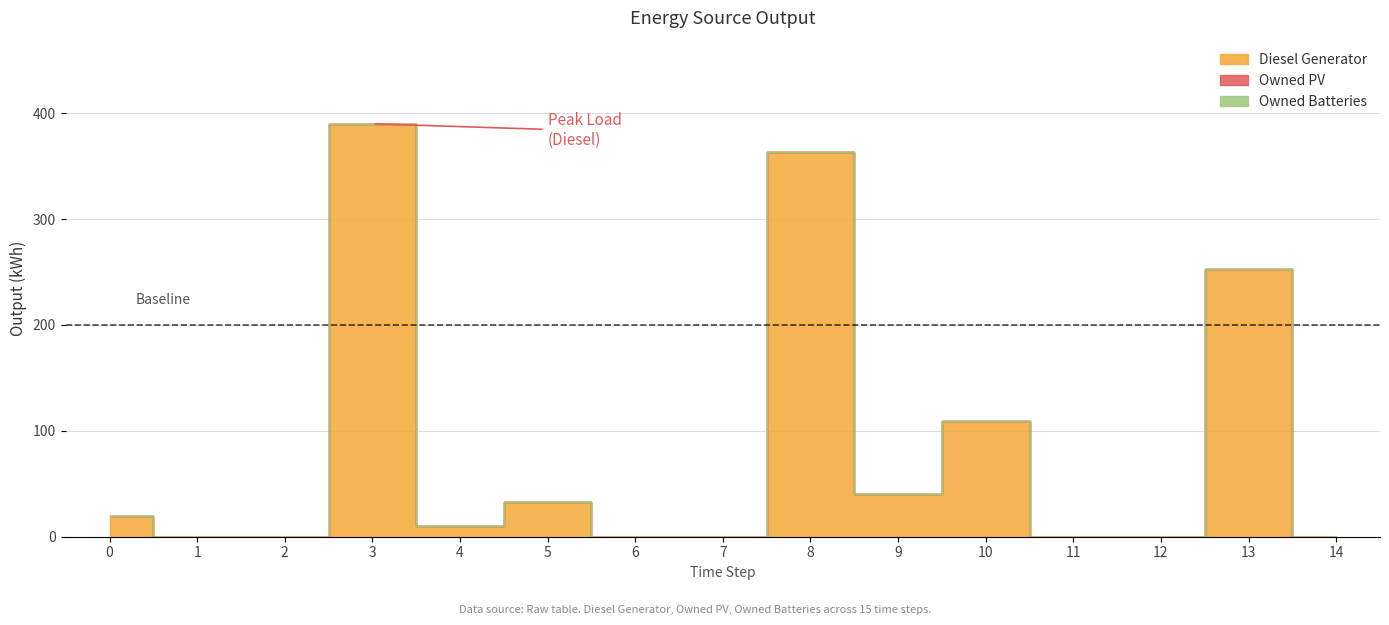

The value of Diesel Generator at 4 is 2. True or false?

False